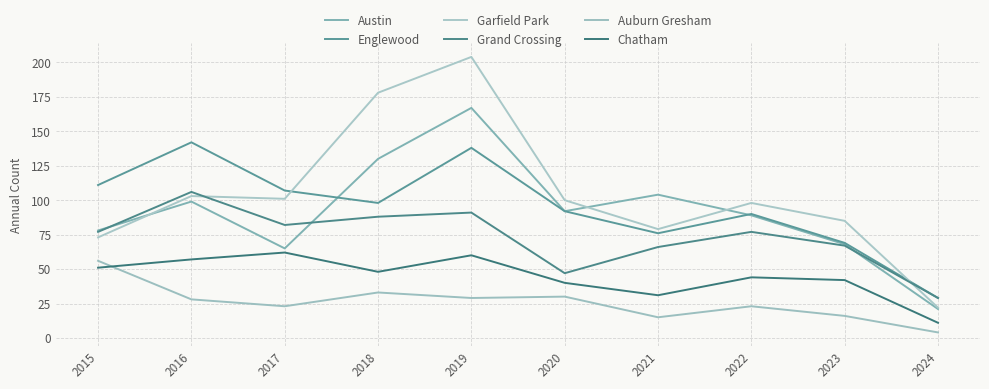

Reading left to right, transcribe all the data shown in this chart.

Austin: 78	99	65	130	167	92	104	89	68	21
Englewood: 111	142	107	98	138	92	76	90	69	29
Garfield Park: 73	103	101	178	204	100	79	98	85	22
Grand Crossing: 77	106	82	88	91	47	66	77	67	29
Auburn Gresham: 56	28	23	33	29	30	15	23	16	4
Chatham: 51	57	62	48	60	40	31	44	42	11